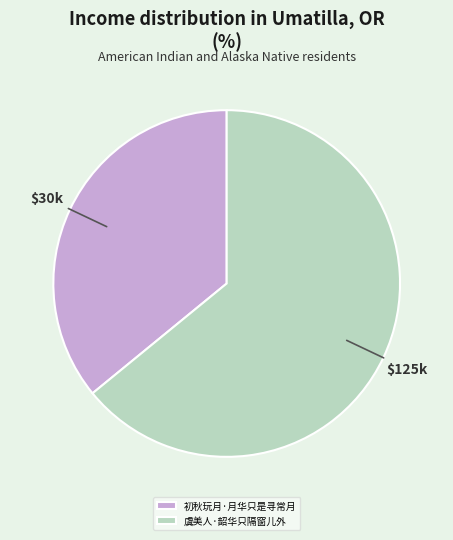

Which slice is the largest?

虞美人·韶华只隔窗儿外